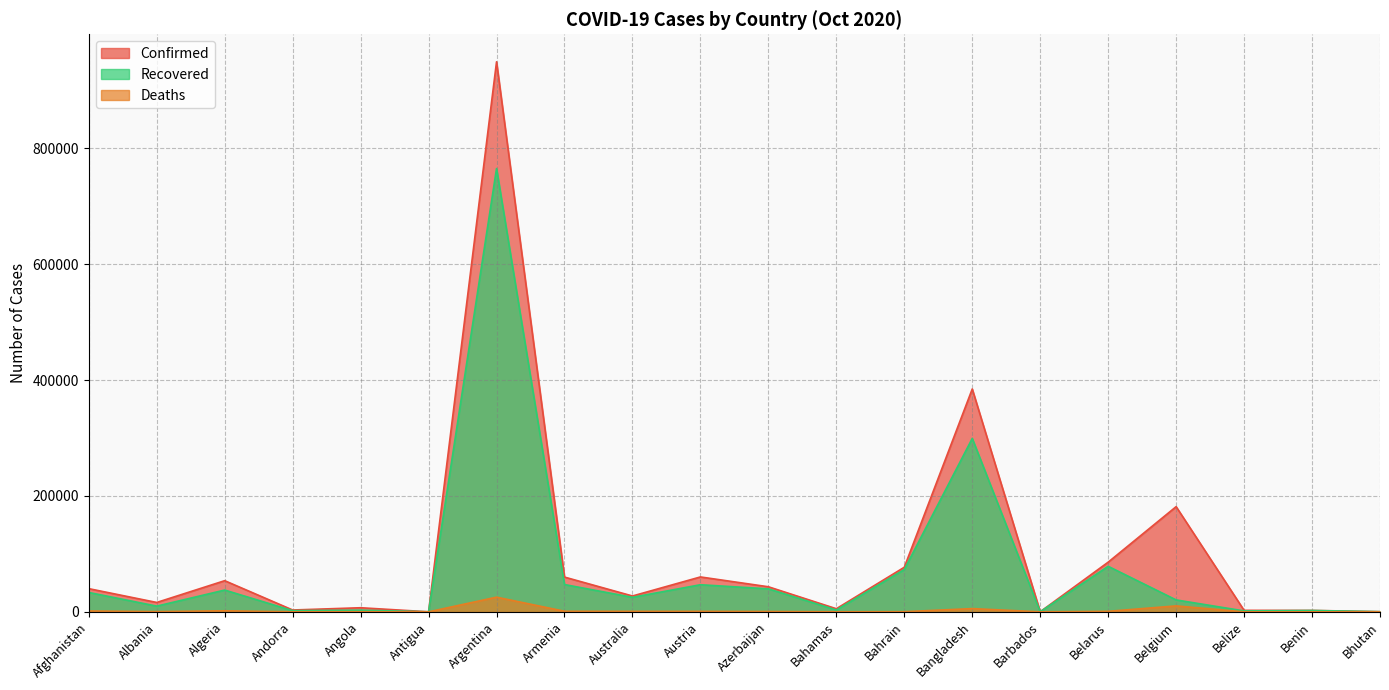

What is the highest value of the Deaths series?

25342